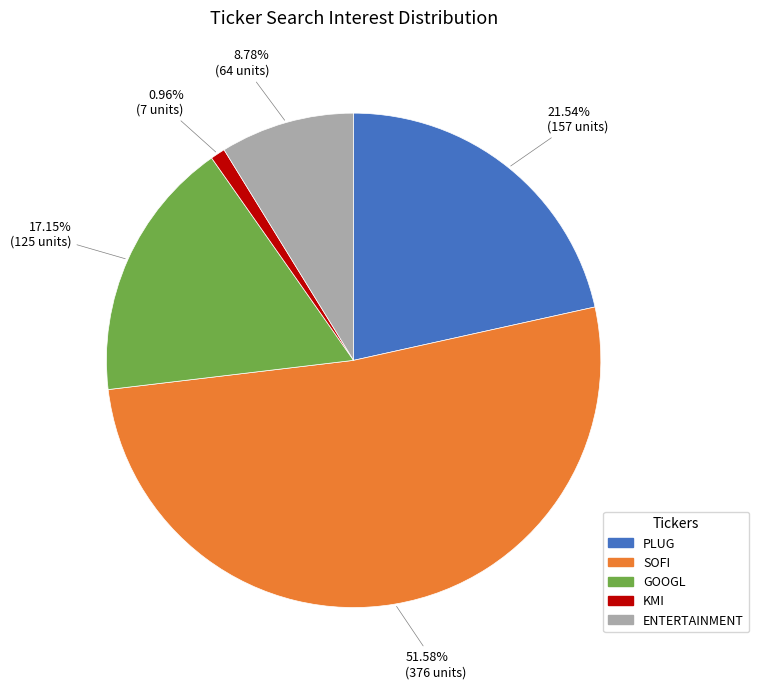

Is it true that PLUG is 22% of the pie?

True